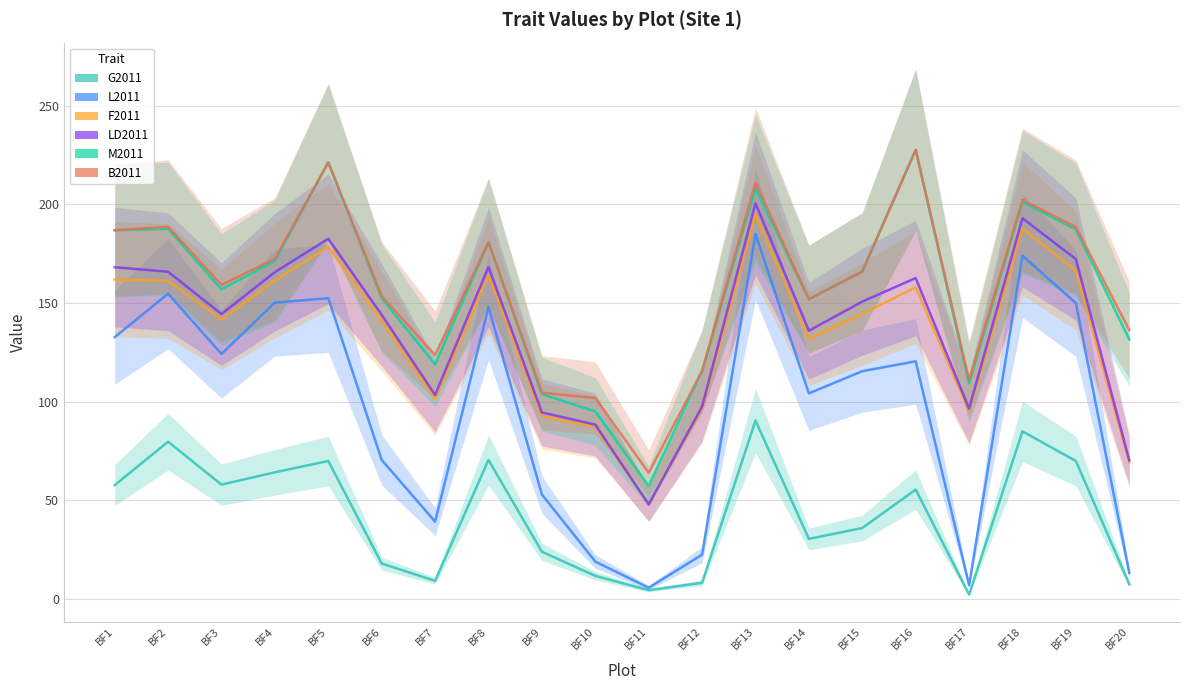

What is the approximate value of B2011 at BF20?

136.4